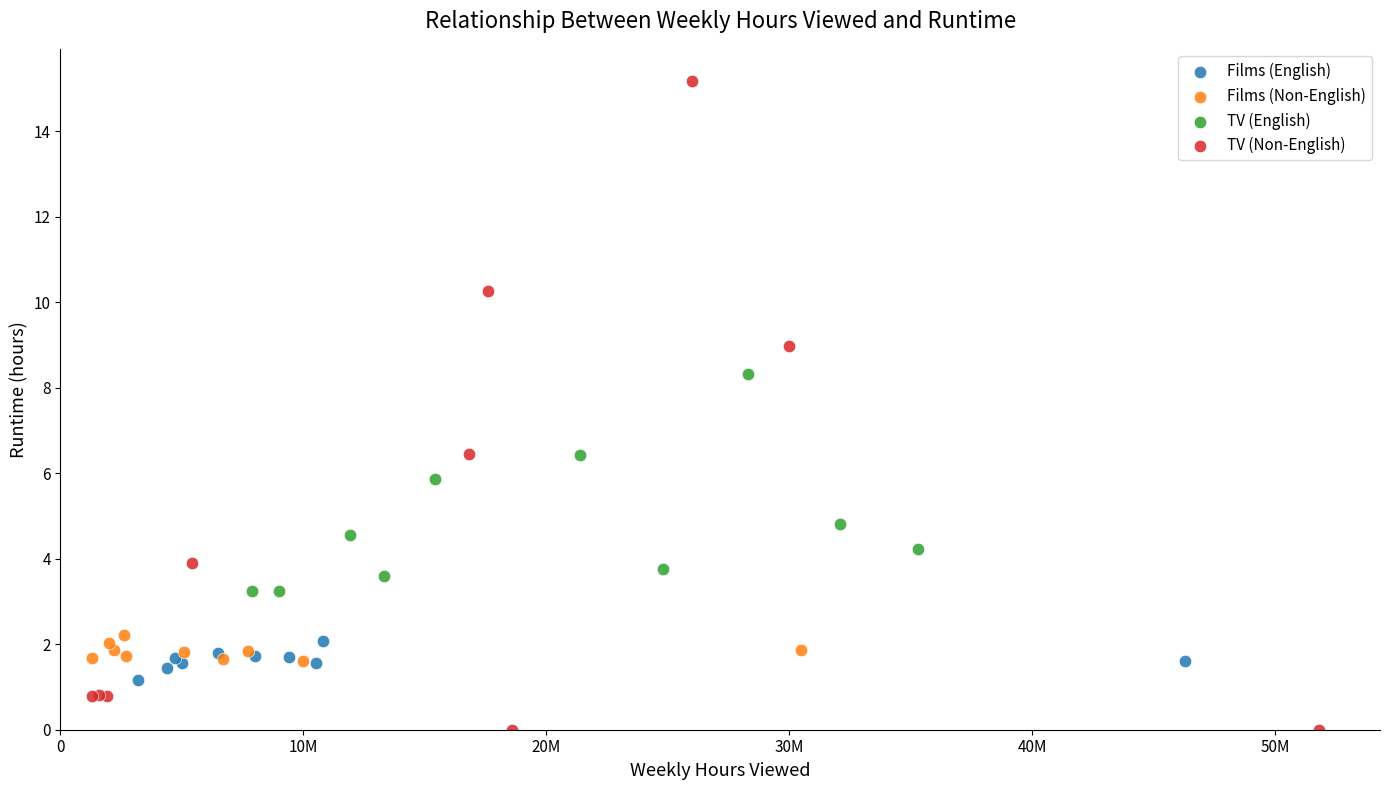

Which series reaches the maximum Y coordinate?

TV (Non-English)